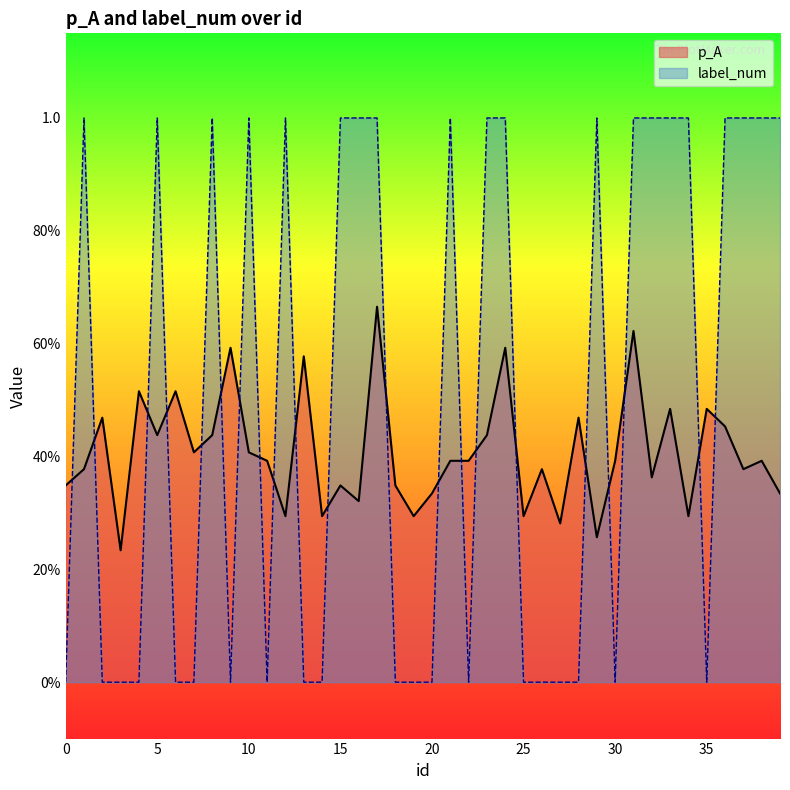

Reading right to left, list all the values displayed in this chart.

p_A: 39=0.3	38=0.4	37=0.4	36=0.5	35=0.5	34=0.3	33=0.5	32=0.4	31=0.6	30=0.4	29=0.3	28=0.5	27=0.3	26=0.4	25=0.3	24=0.6	23=0.4	22=0.4	21=0.4	20=0.3	19=0.3	18=0.3	17=0.7	16=0.3	15=0.3	14=0.3	13=0.6	12=0.3	11=0.4	10=0.4	9=0.6	8=0.4	7=0.4	6=0.5	5=0.4	4=0.5	3=0.2	2=0.5	1=0.4	0=0.3
label_num: 39=1.0	38=1.0	37=1.0	36=1.0	35=0.0	34=1.0	33=1.0	32=1.0	31=1.0	30=0.0	29=1.0	28=0.0	27=0.0	26=0.0	25=0.0	24=1.0	23=1.0	22=0.0	21=1.0	20=0.0	19=0.0	18=0.0	17=1.0	16=1.0	15=1.0	14=0.0	13=0.0	12=1.0	11=0.0	10=1.0	9=0.0	8=1.0	7=0.0	6=0.0	5=1.0	4=0.0	3=0.0	2=0.0	1=1.0	0=0.0